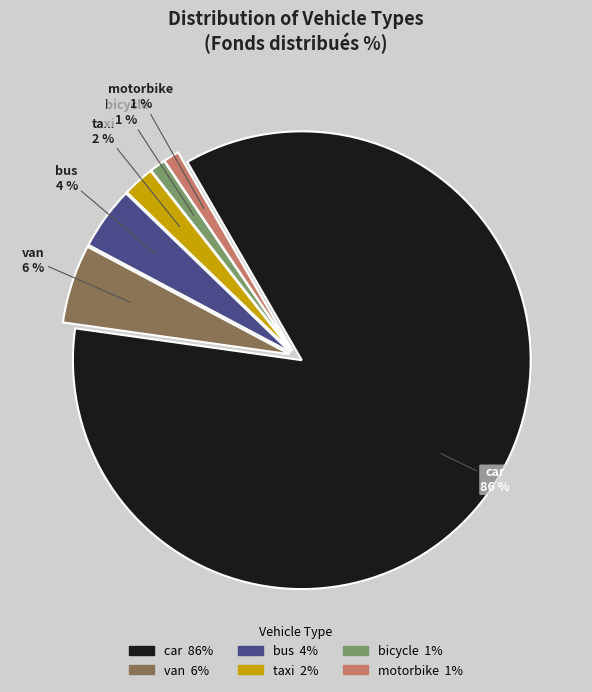

Is there any slice that represents more than half of the pie?

Yes